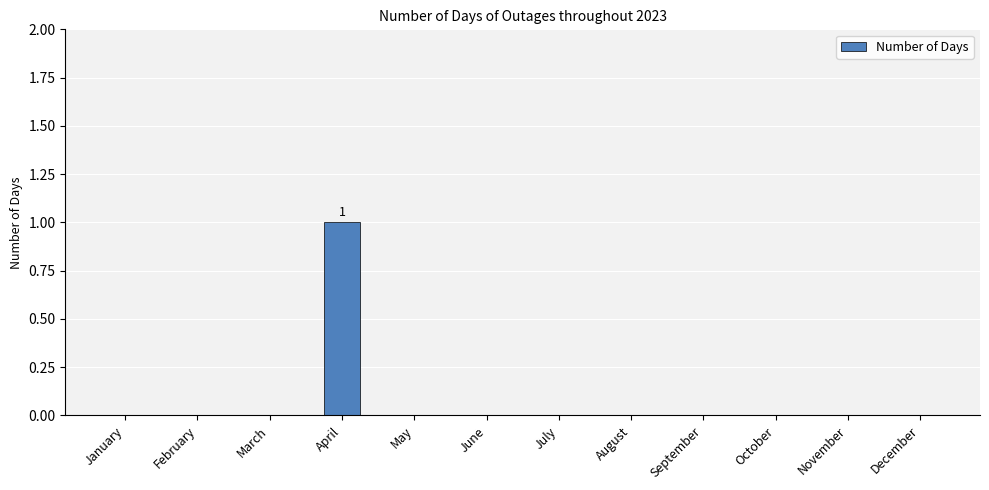

Reading left to right, what are all the values shown in this chart?

January=0	February=0	March=0	April=1	May=0	June=0	July=0	August=0	September=0	October=0	November=0	December=0